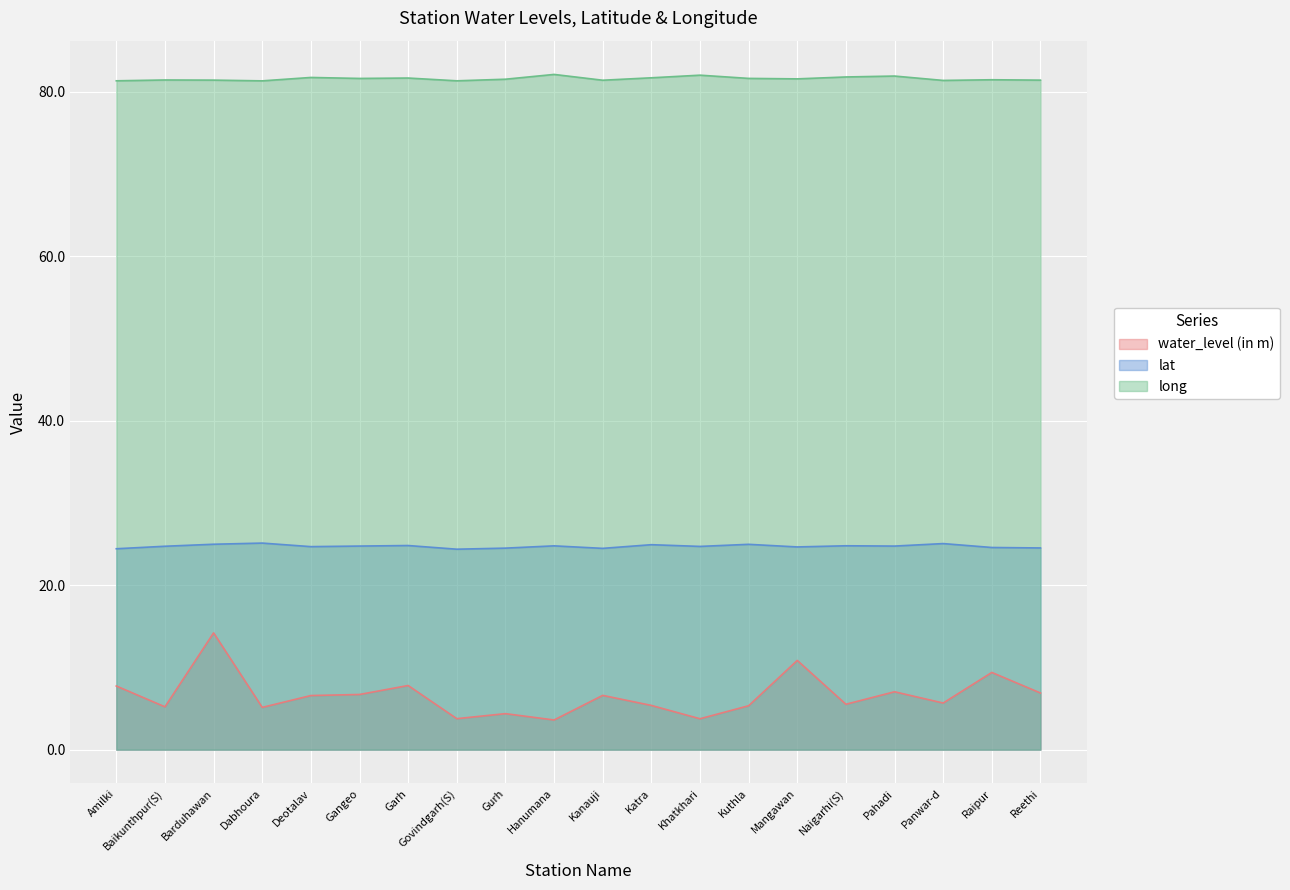

At which category is the sum across all series the highest?

Barduhawan